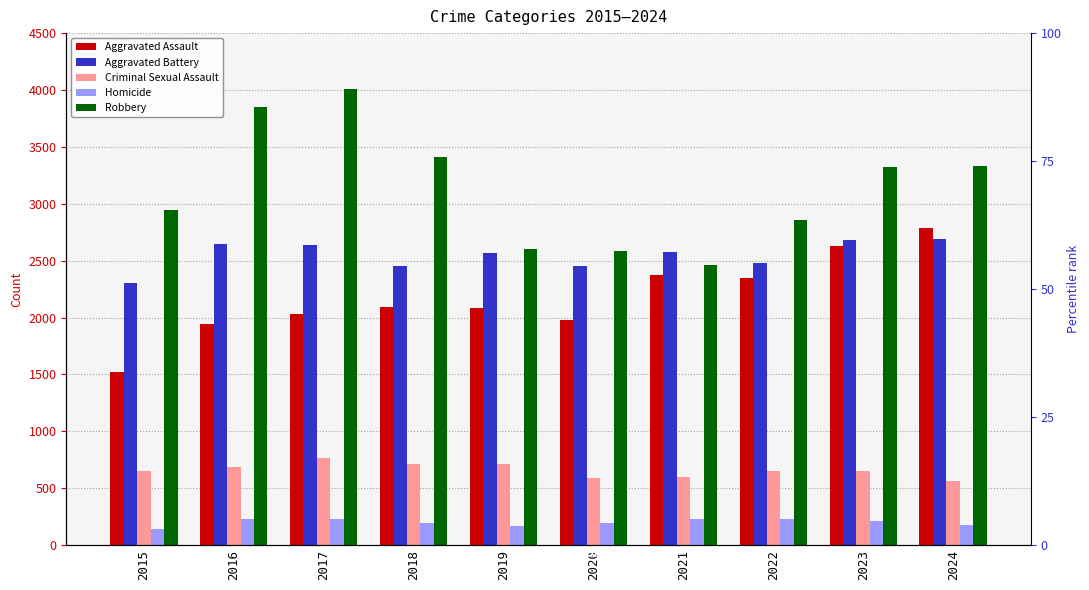

What is the value of the Homicide bar at the 1st from the left?

140